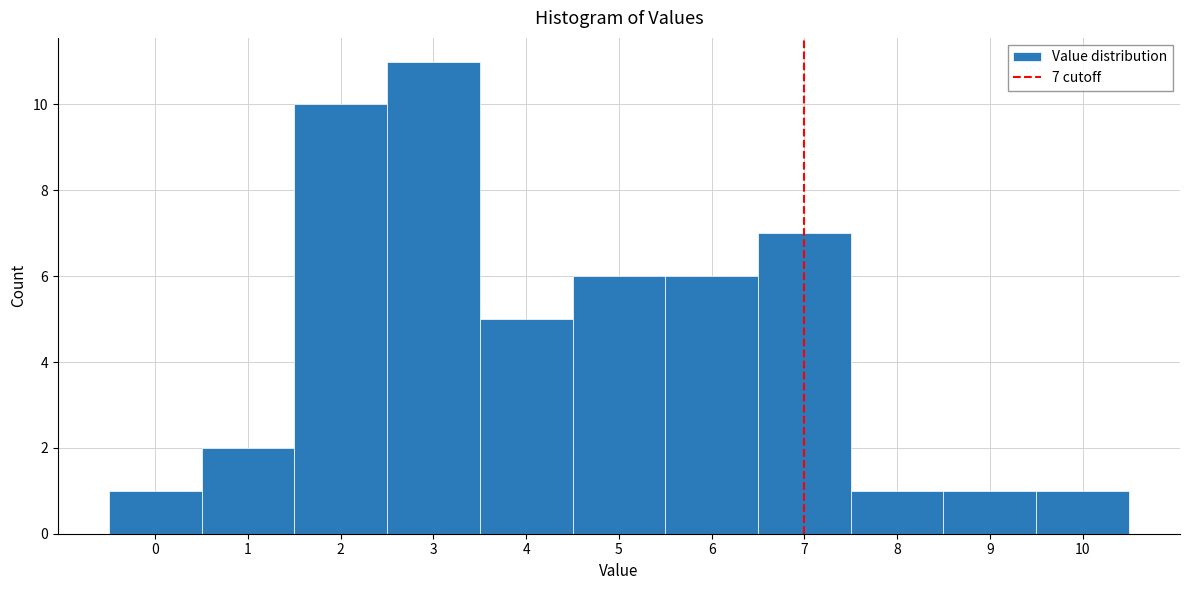

Over which range of the x-axis is the bar tallest?

2.5 to 3.5